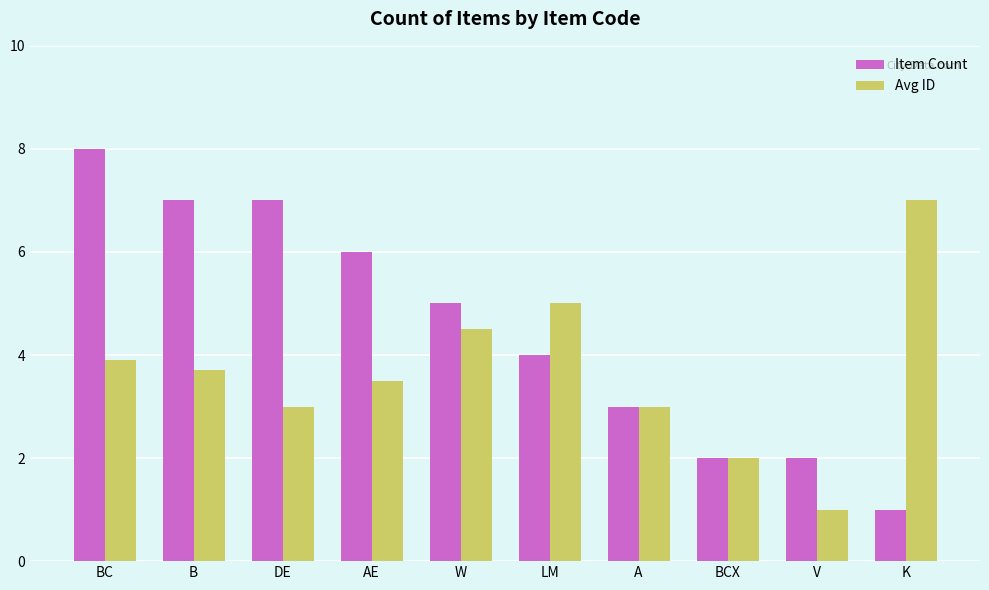

Reading left to right, list all the values displayed in this chart.

Item Count: 8.0	7.0	7.0	6.0	5.0	4.0	3.0	2.0	2.0	1.0
Avg ID: 3.9	3.7	3.0	3.5	4.5	5.0	3.0	2.0	1.0	7.0